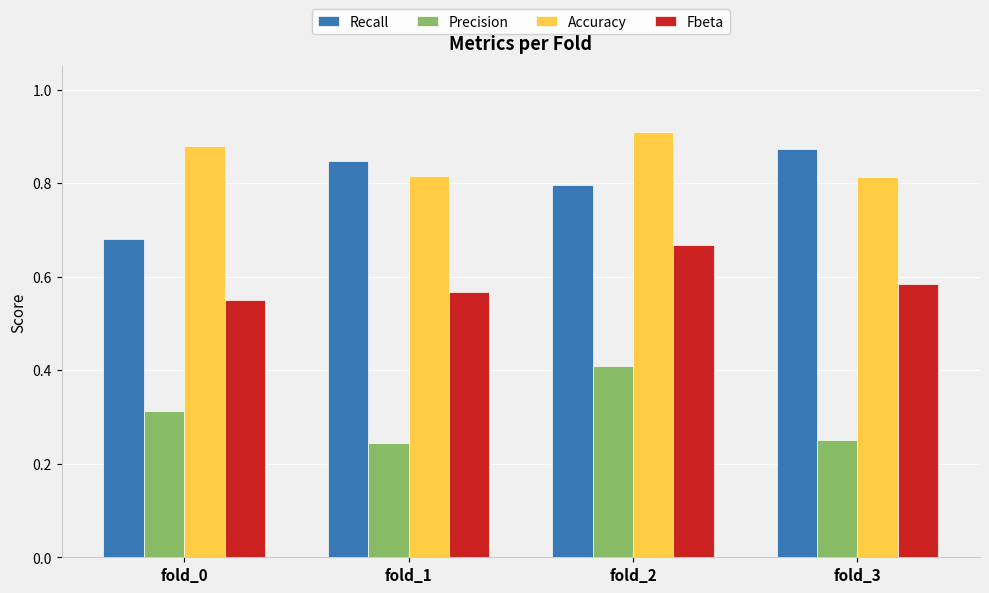

What is the sum of all Accuracy values?

3.4